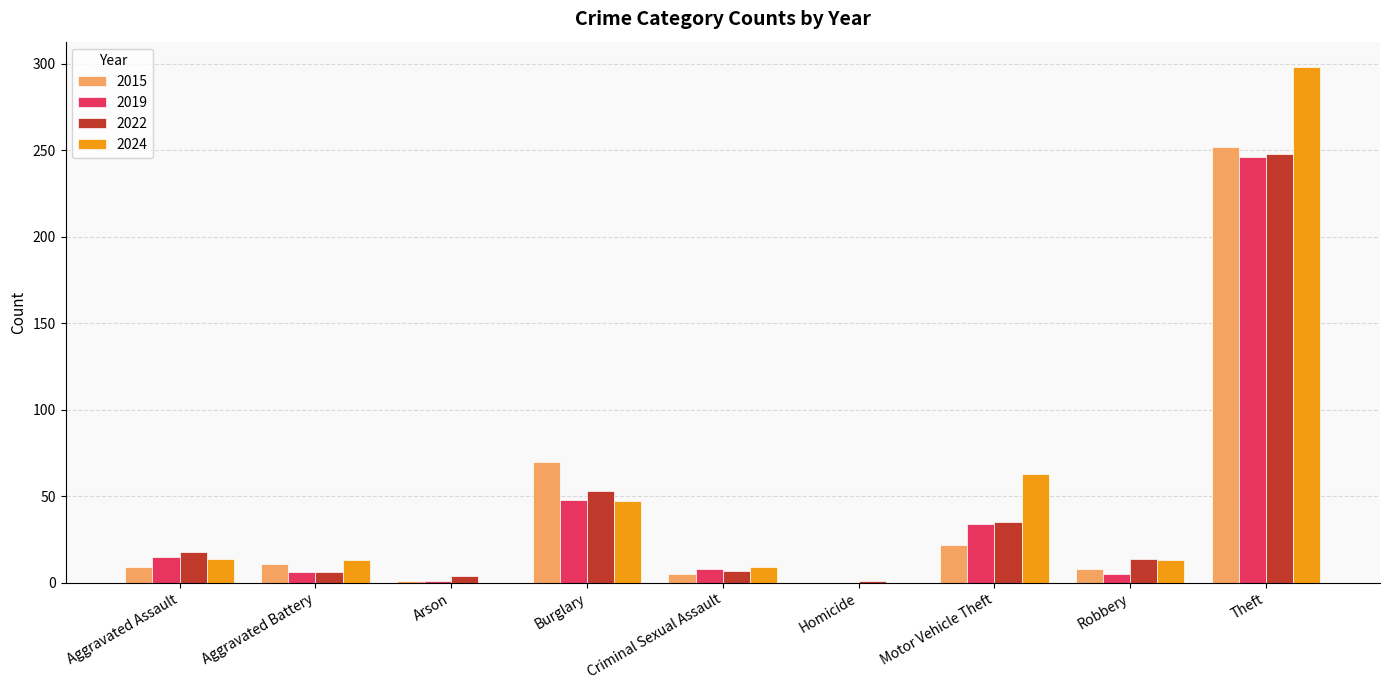

Which series has the largest total across all categories?

2024